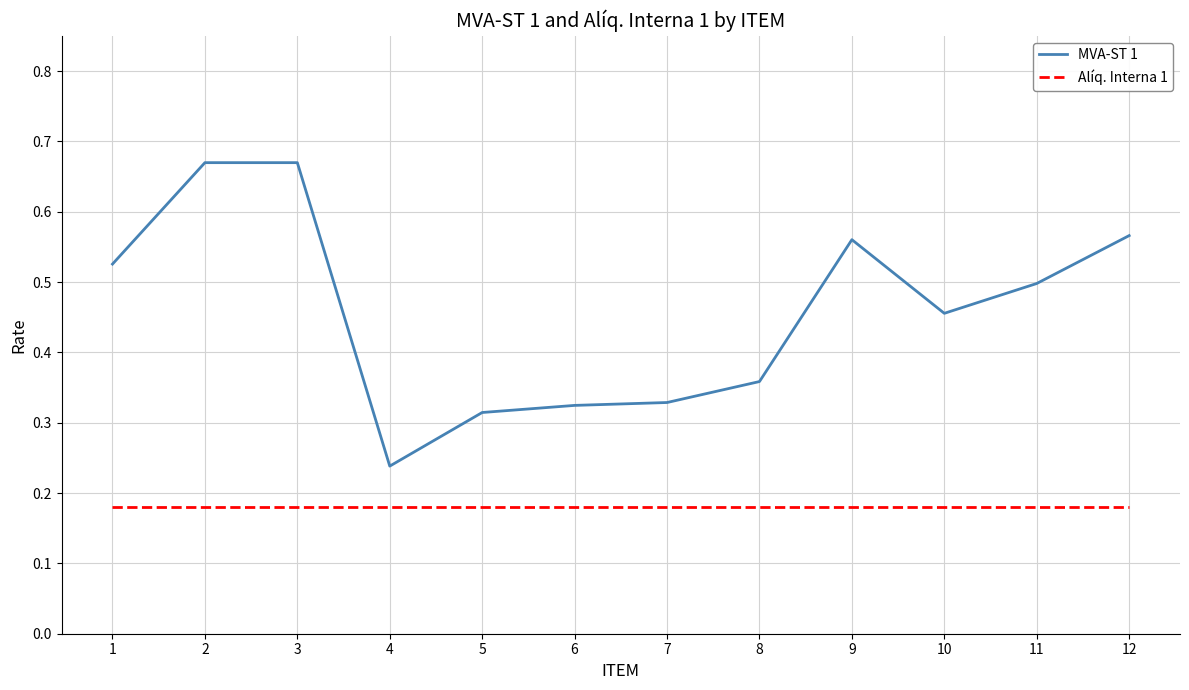

The Alíq. Interna 1 series shows 0.1 at 4. True or false?

False